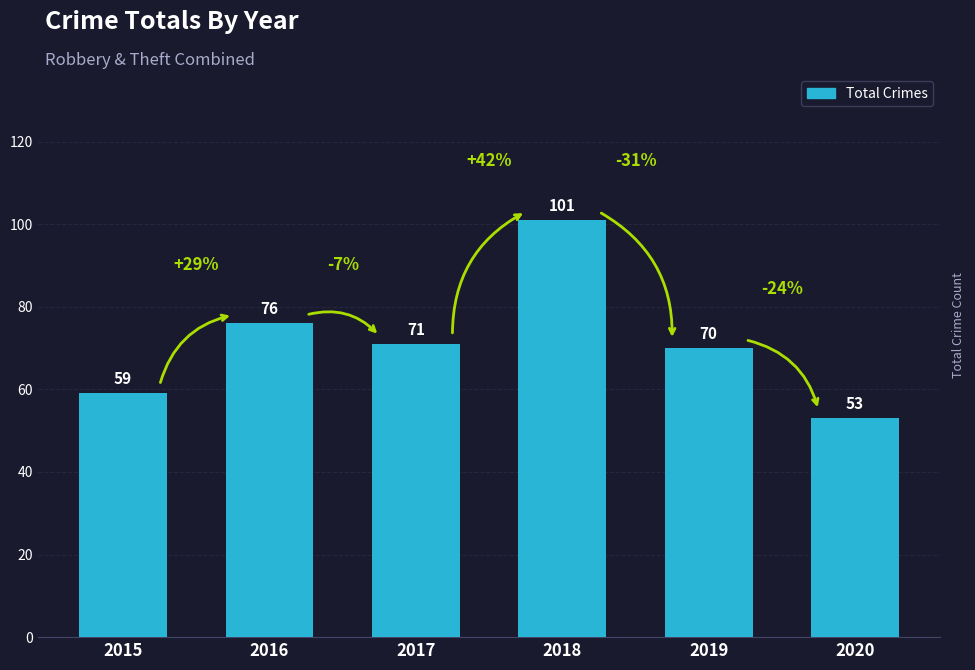

How many values are below 71?

3